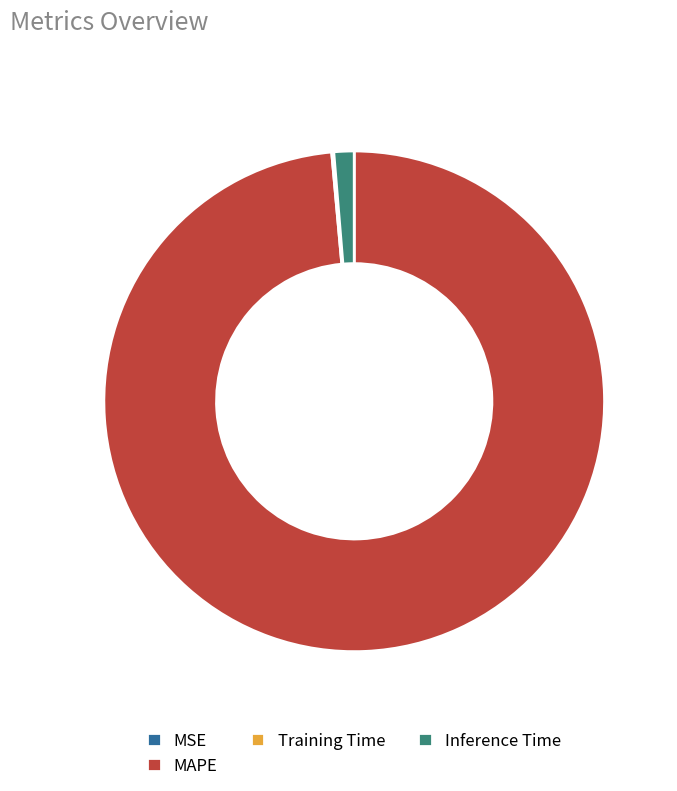

Does any single category account for the majority?

Yes